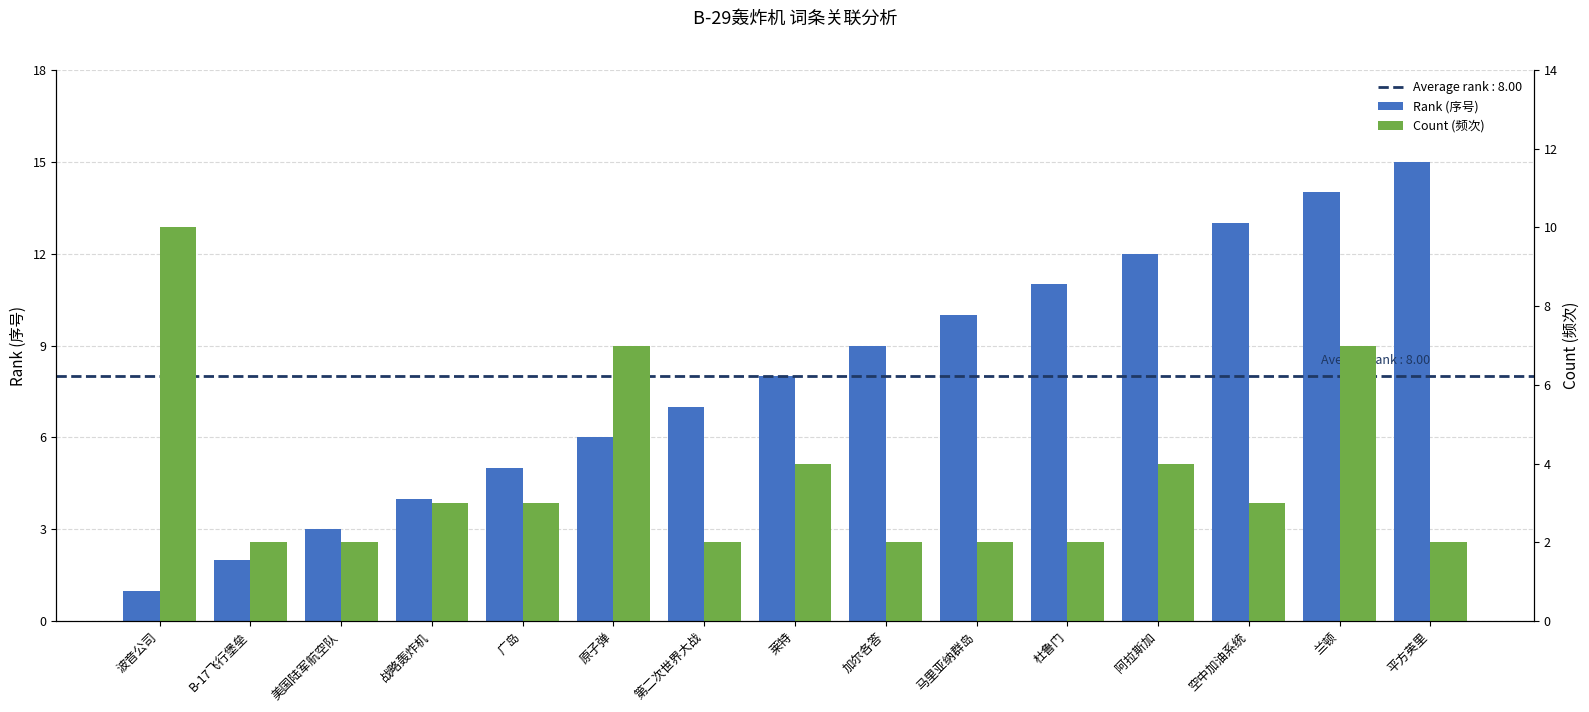

Which series has the largest total across all categories?

Rank (序号)